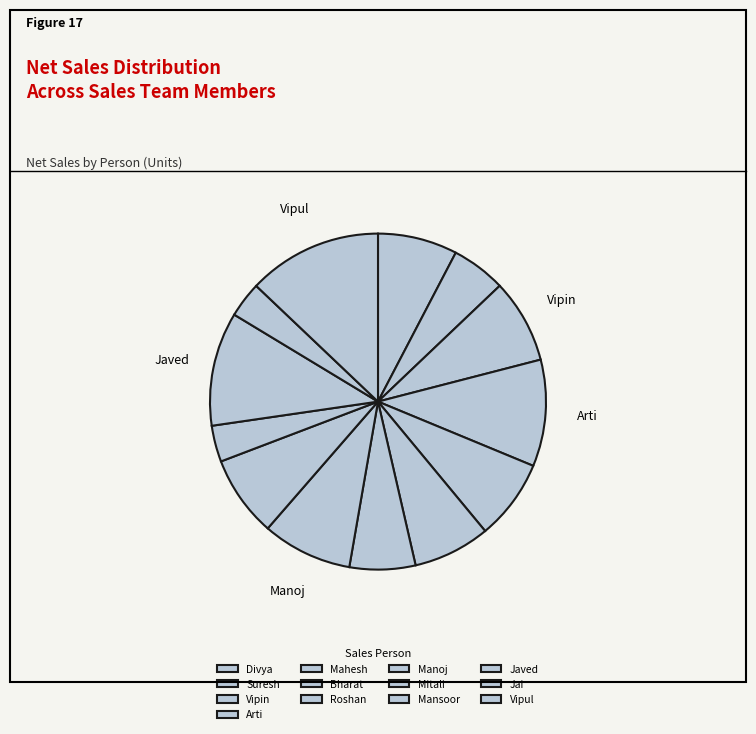

What is the change in value from Divya to Manoj?

+207